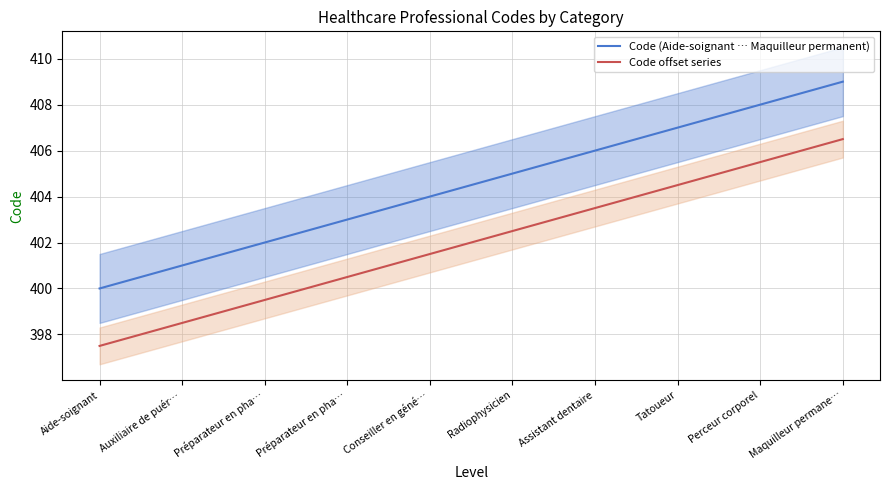

Reading left to right, list all the values displayed in this chart.

Code (Aide-soignant … Maquilleur permanent): Aide-soignant=400.0	Auxiliaire de puér…=401.0	Préparateur en pha…=402.0	Préparateur en pha…=403.0	Conseiller en géné…=404.0	Radiophysicien=405.0	Assistant dentaire=406.0	Tatoueur=407.0	Perceur corporel=408.0	Maquilleur permane…=409.0
Code offset series: Aide-soignant=397.5	Auxiliaire de puér…=398.5	Préparateur en pha…=399.5	Préparateur en pha…=400.5	Conseiller en géné…=401.5	Radiophysicien=402.5	Assistant dentaire=403.5	Tatoueur=404.5	Perceur corporel=405.5	Maquilleur permane…=406.5